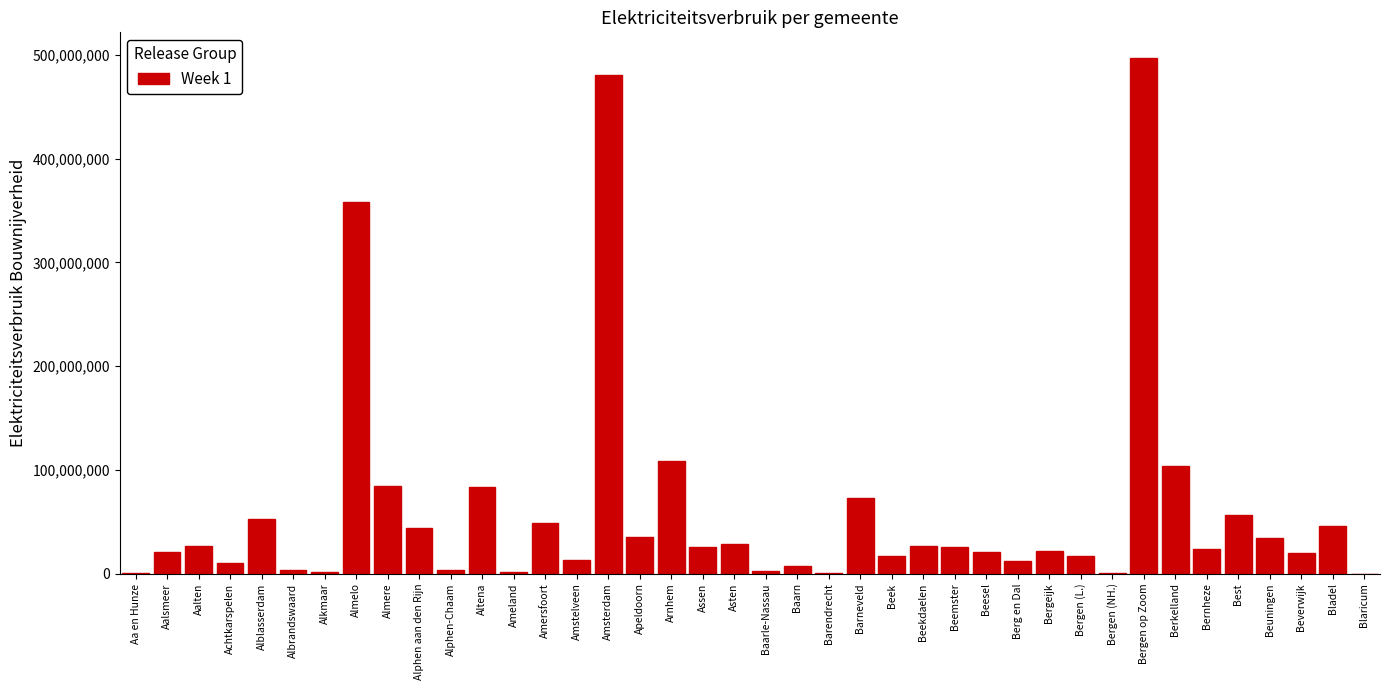

Which label corresponds to the largest value in the chart?

Bergen op Zoom